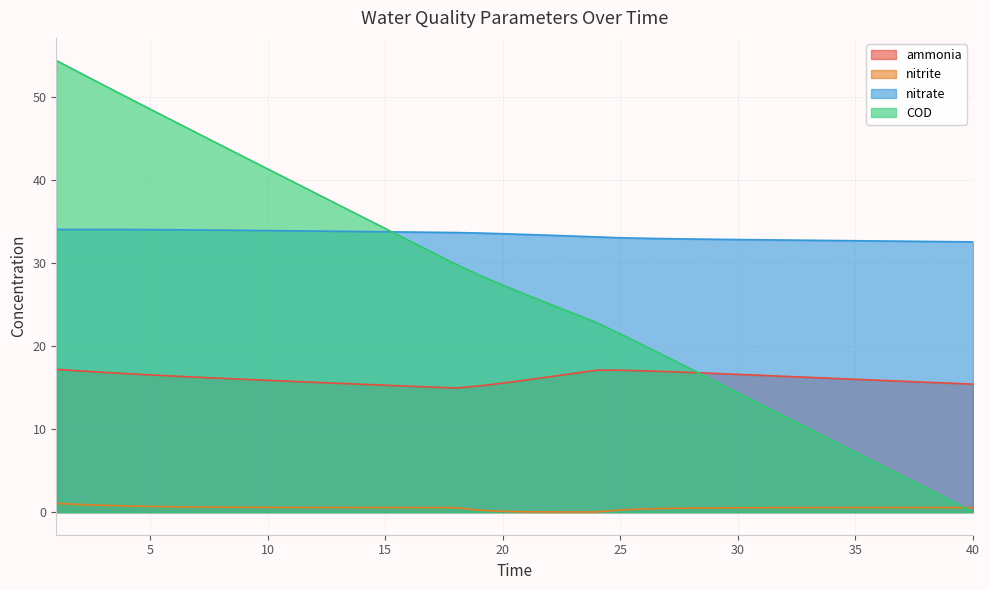

At which category is the sum across all series the highest?

1